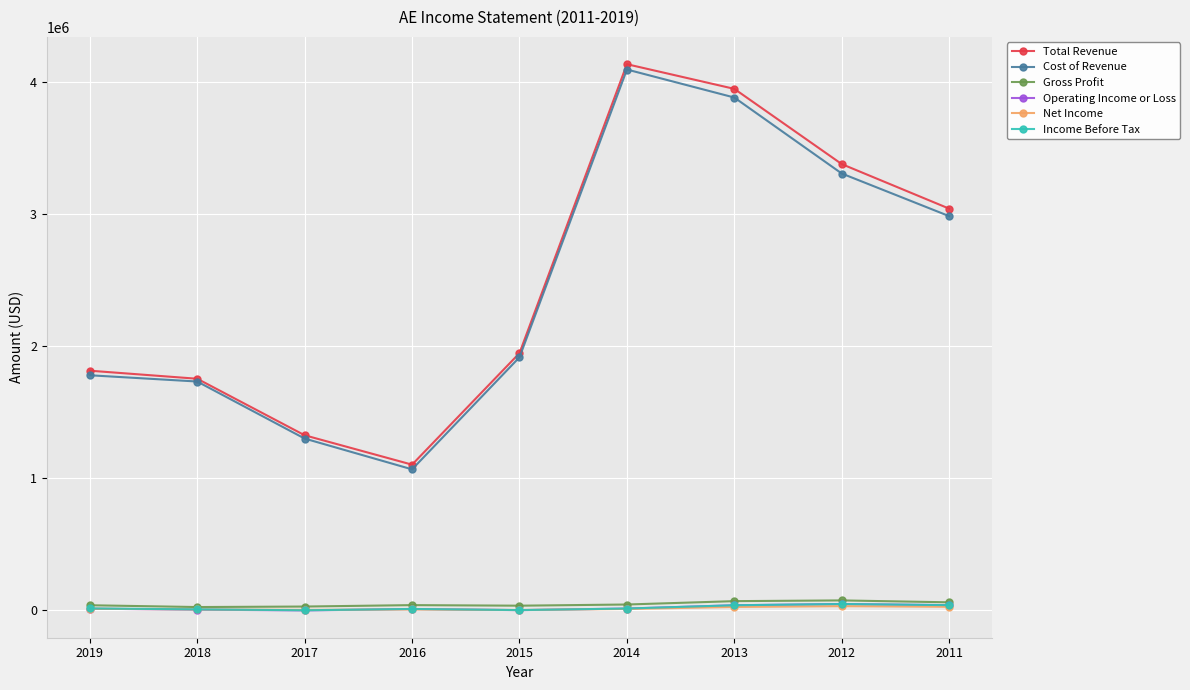

What are all the series names shown in the legend?

Total Revenue, Cost of Revenue, Gross Profit, Operating Income or Loss, Net Income, Income Before Tax